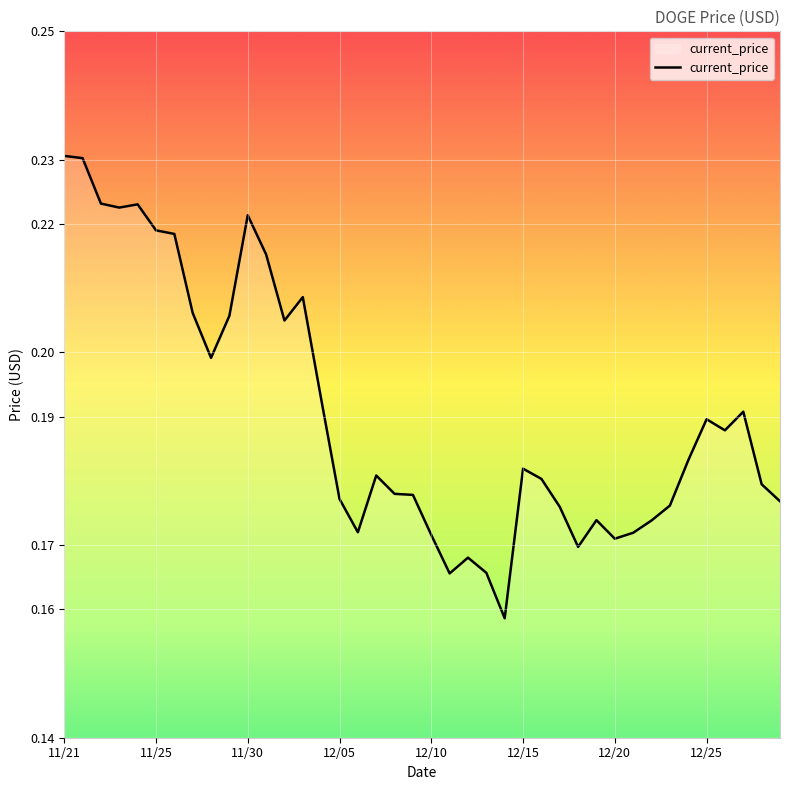

How many interior local valleys (lower than both neighbors) does the data have?

9